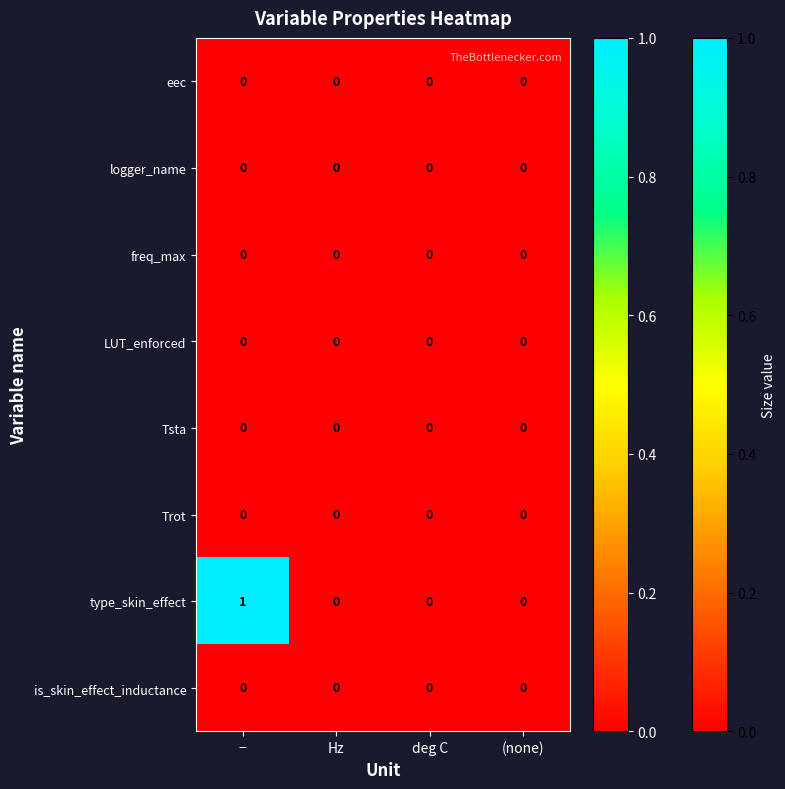

The Trot series shows 0 at (none). True or false?

True